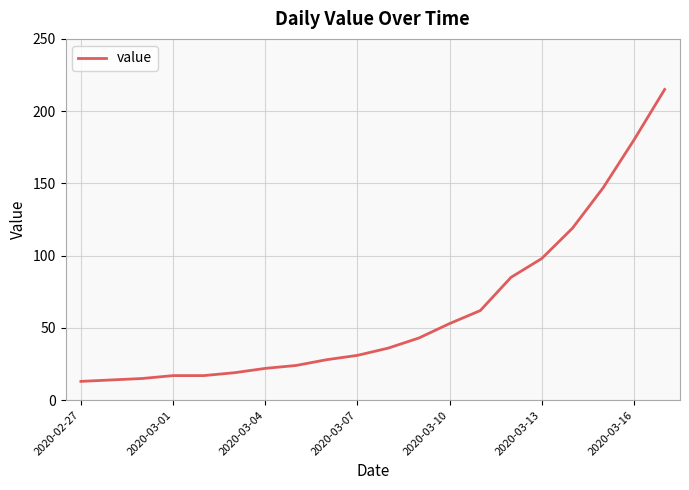

What is the difference between the maximum and minimum values?

202